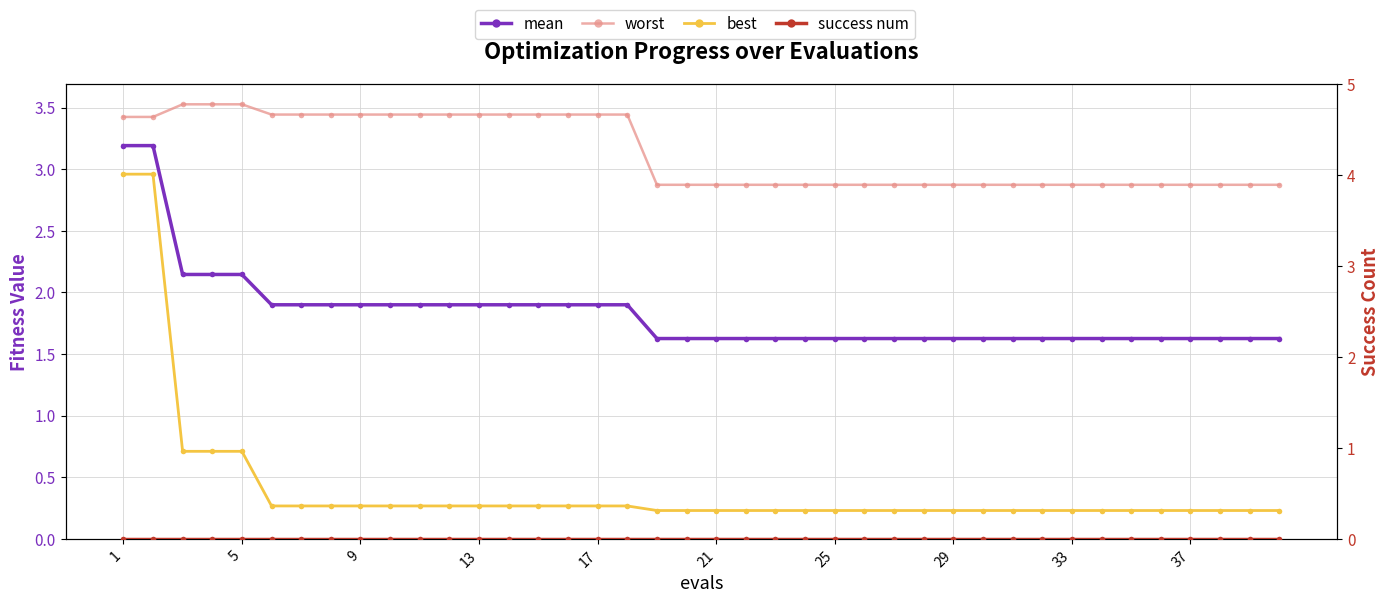

True or false: best and mean intersect in this chart.

False